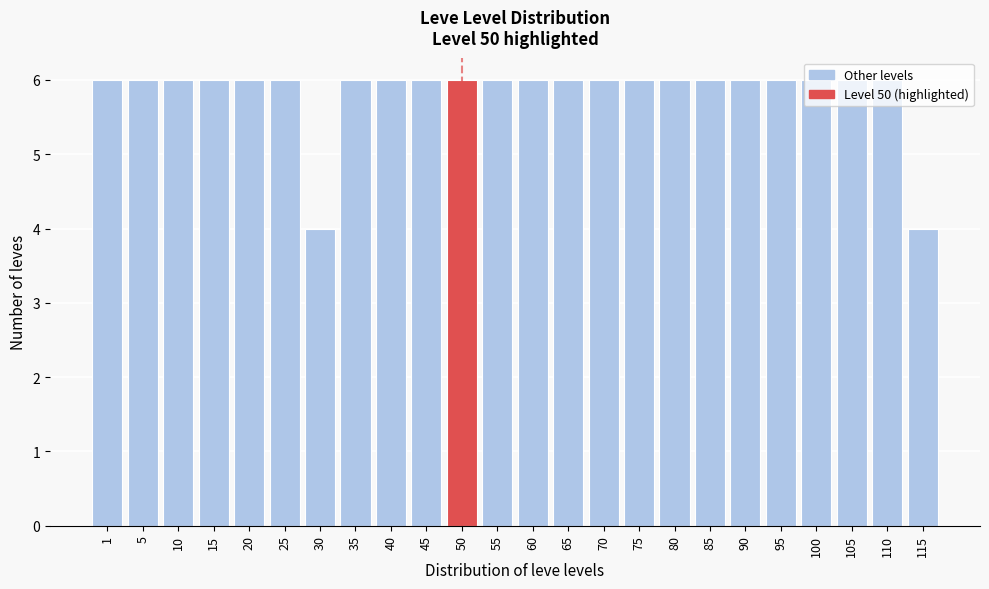

What is the minimum value shown in the chart?

4